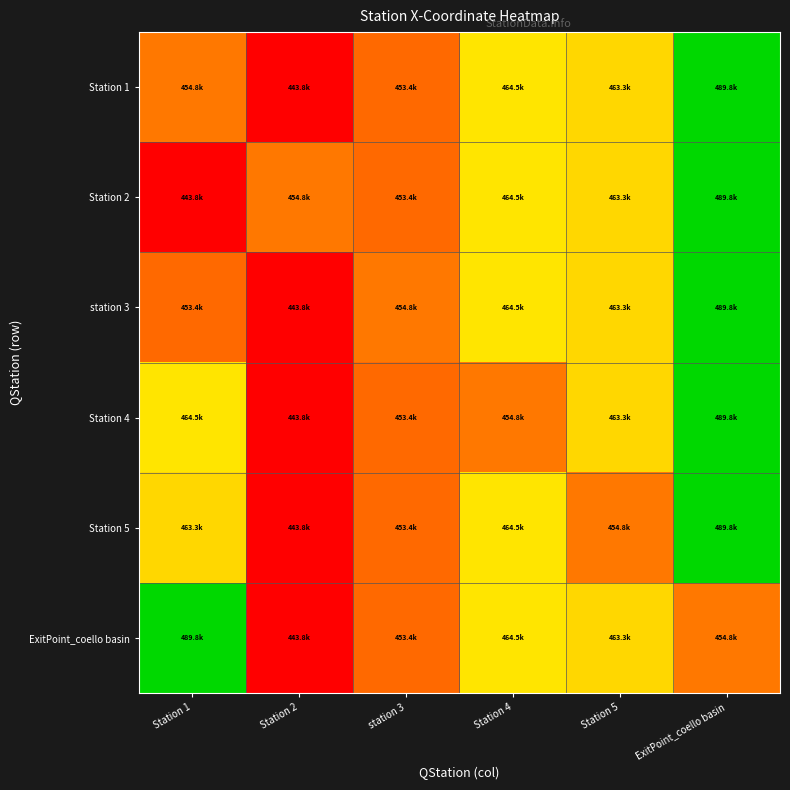

Count the number of data series in this chart.

6